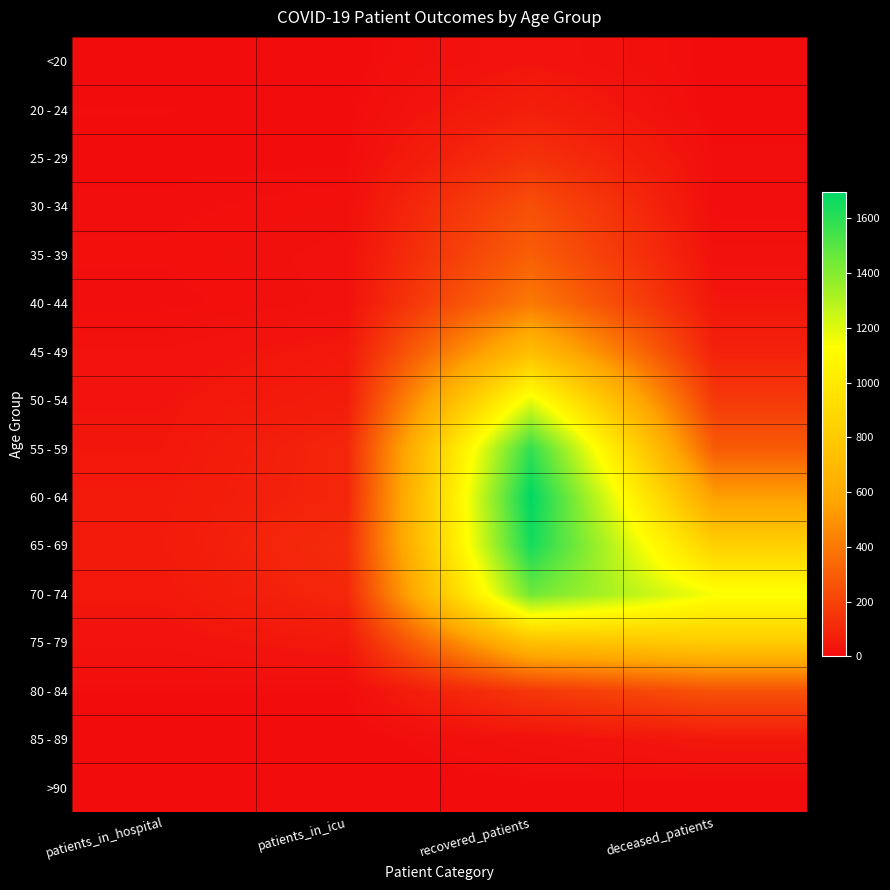

At how many categories does at least one series exceed 631?

2